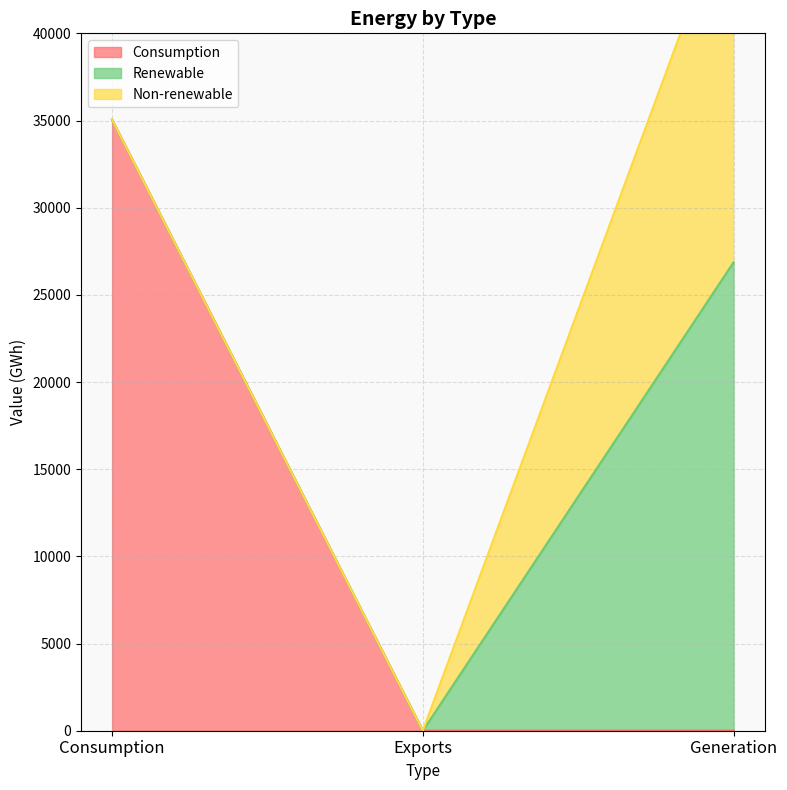

What is the highest value of the Renewable series?

26864.7